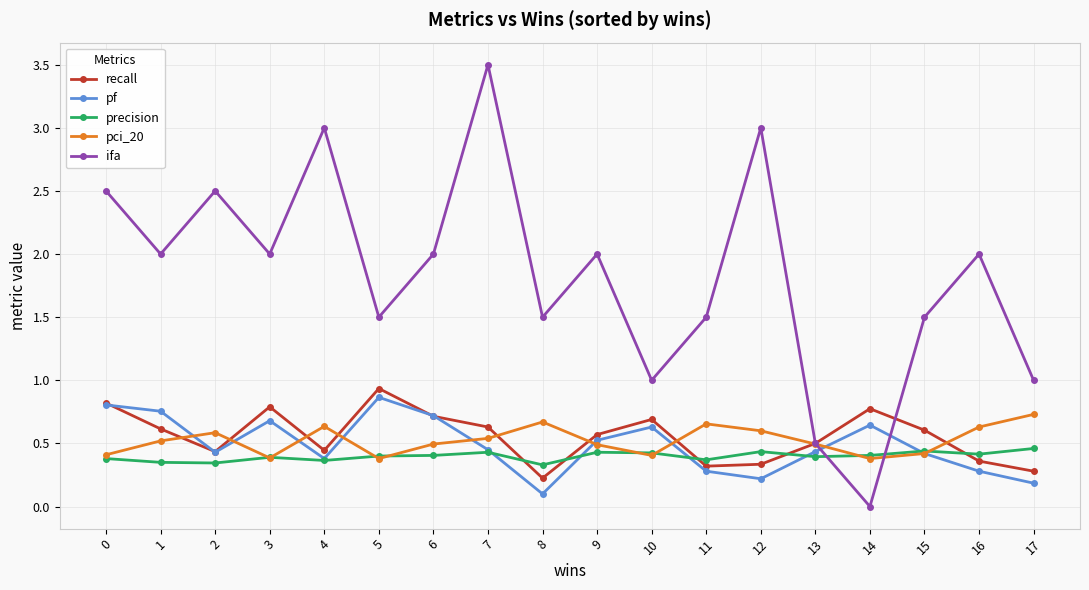

What is the difference between the highest and lowest values at 5?

1.1